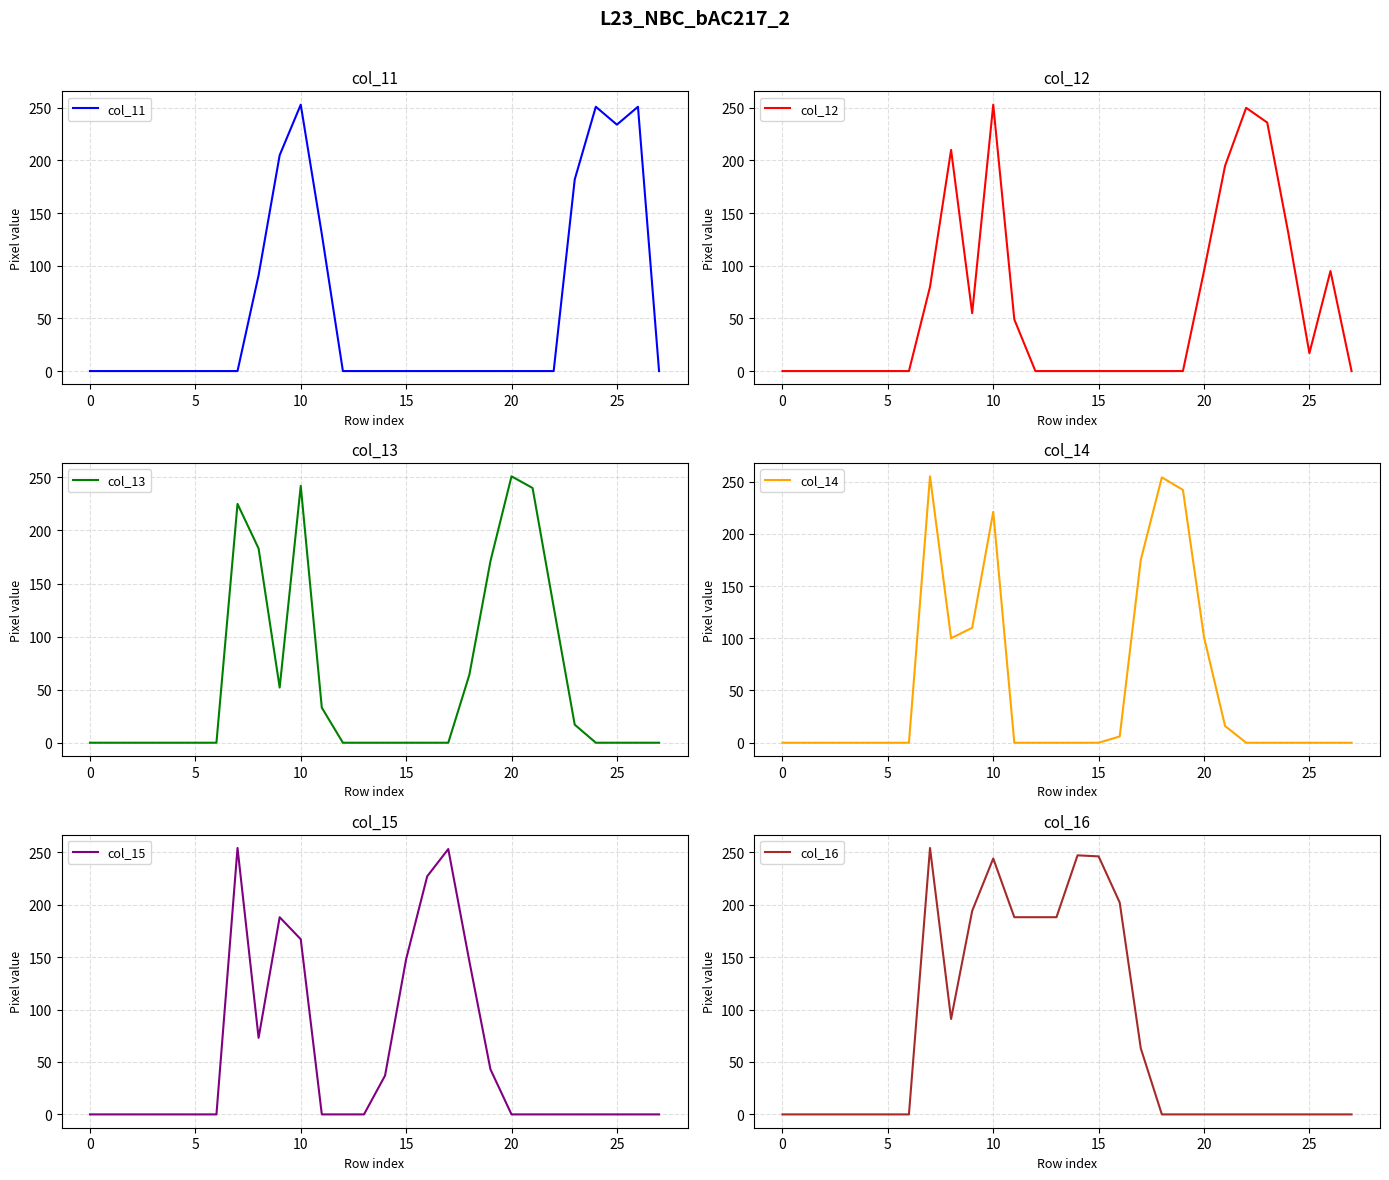

At how many categories does at least one series exceed 169?

20